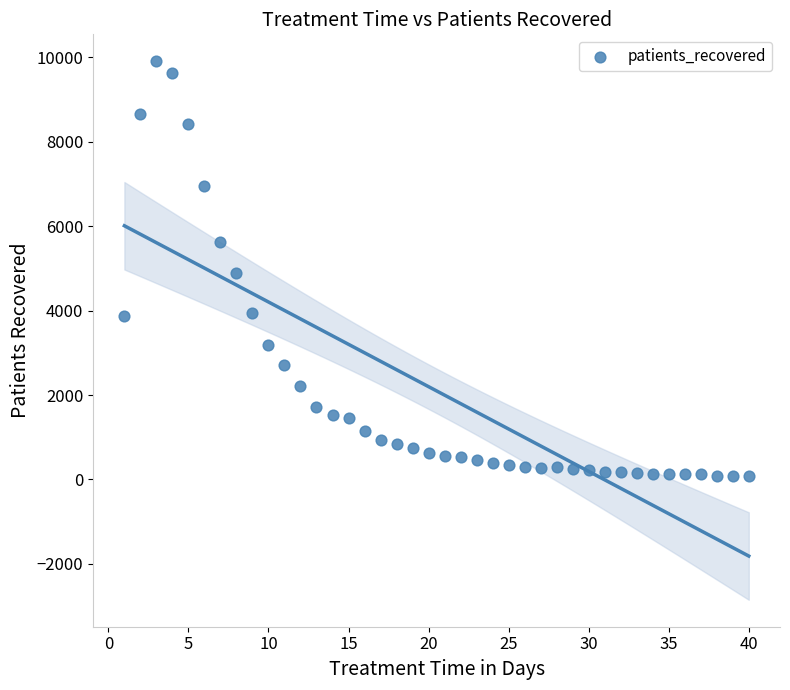

What is the range of Y values (max minus min)?

9829